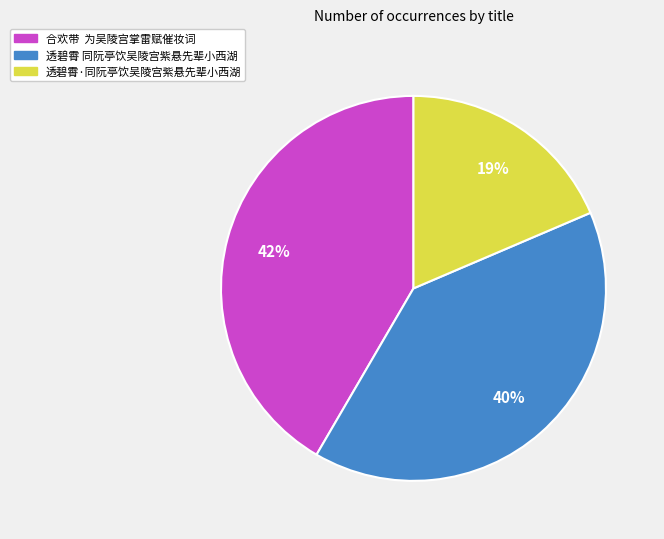

What is the ratio of the value at 透碧霄·同阮亭饮吴陵宫紫悬先辈小西湖 to the value at 透碧霄 同阮亭饮吴陵宫紫悬先辈小西湖?

0.5